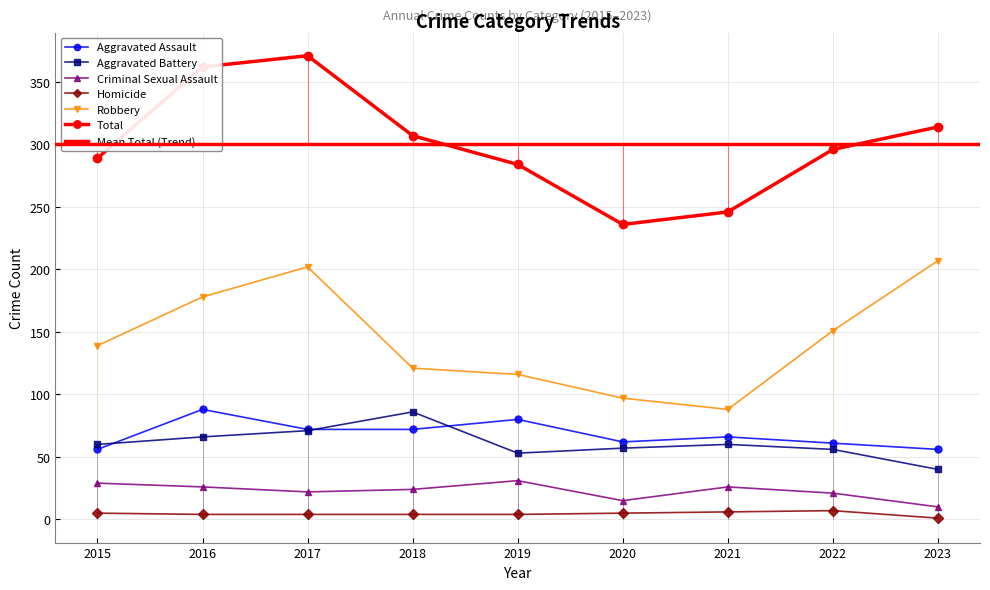

True or false: Aggravated Assault has more than 2 points higher than both neighbors.

True